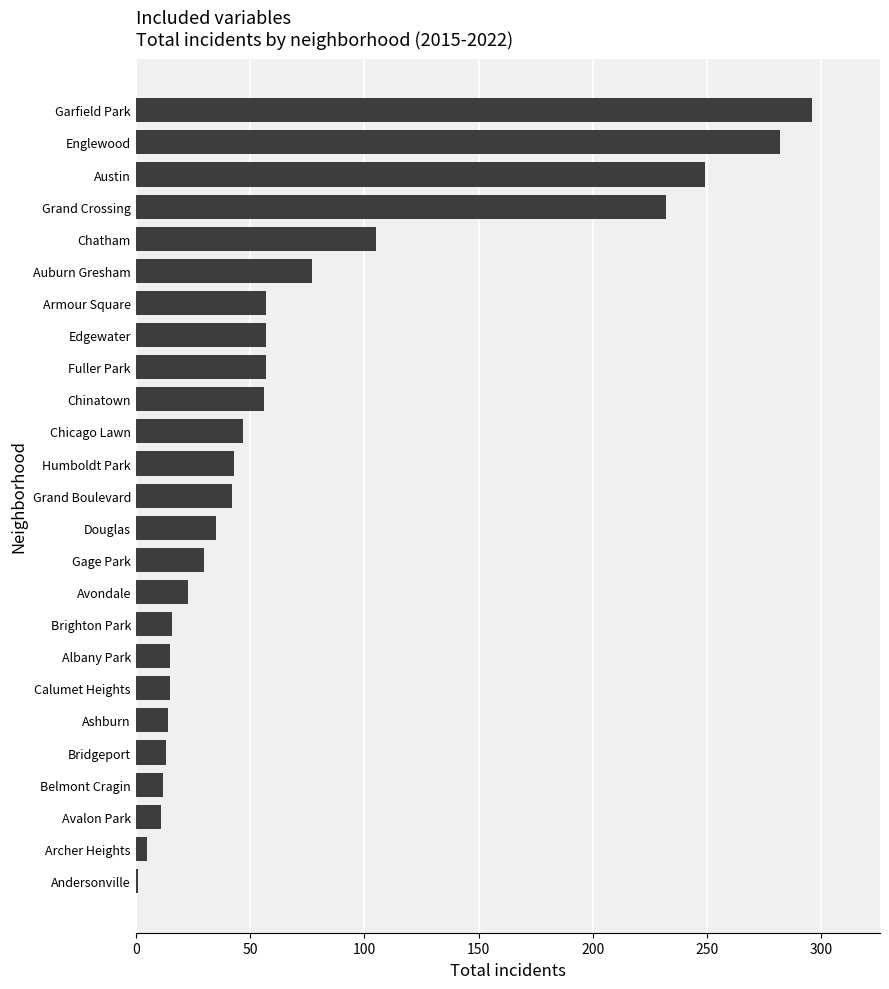

What position from the top is Ashburn?

20